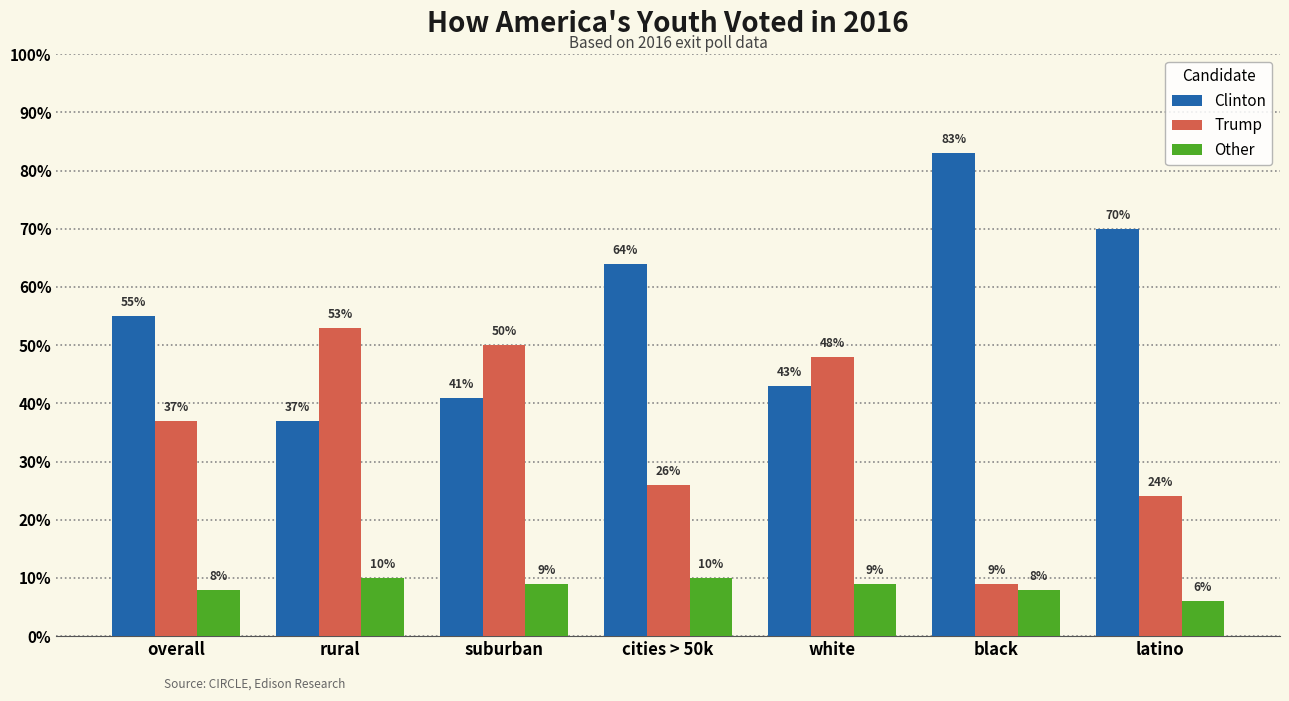

Does the chart contain stacked bars?

No